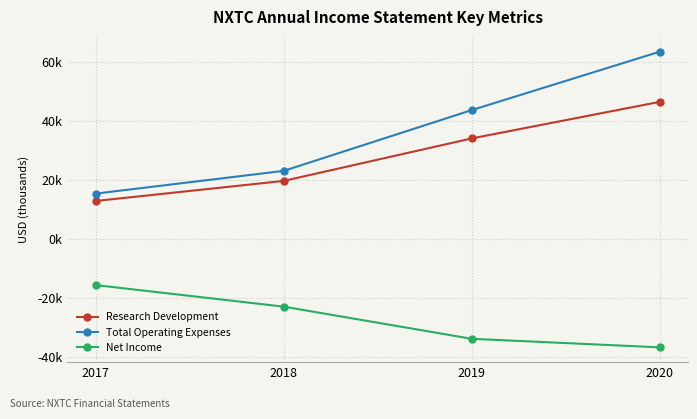

True or false: Total Operating Expenses and Research Development intersect in this chart.

False